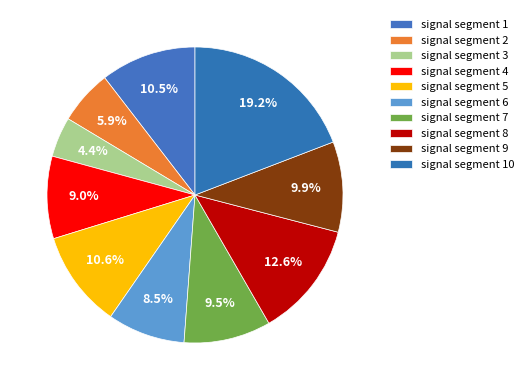

To the nearest percent, what percentage of the pie is signal segment 9?

10%